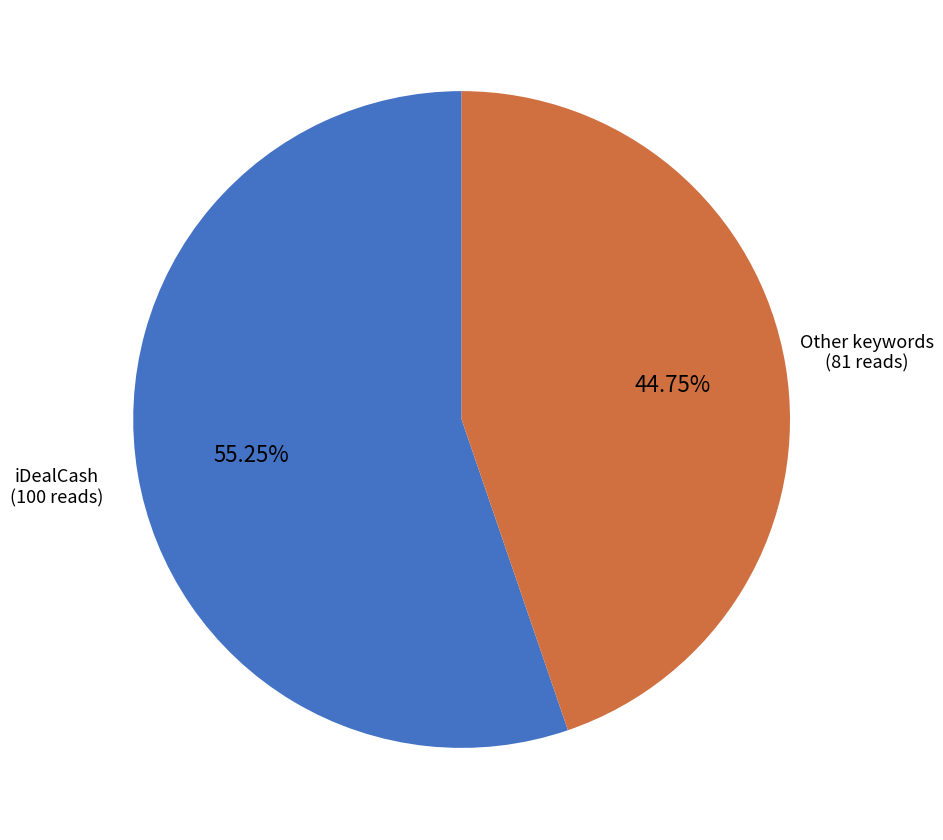

How many segments does this pie chart have?

2